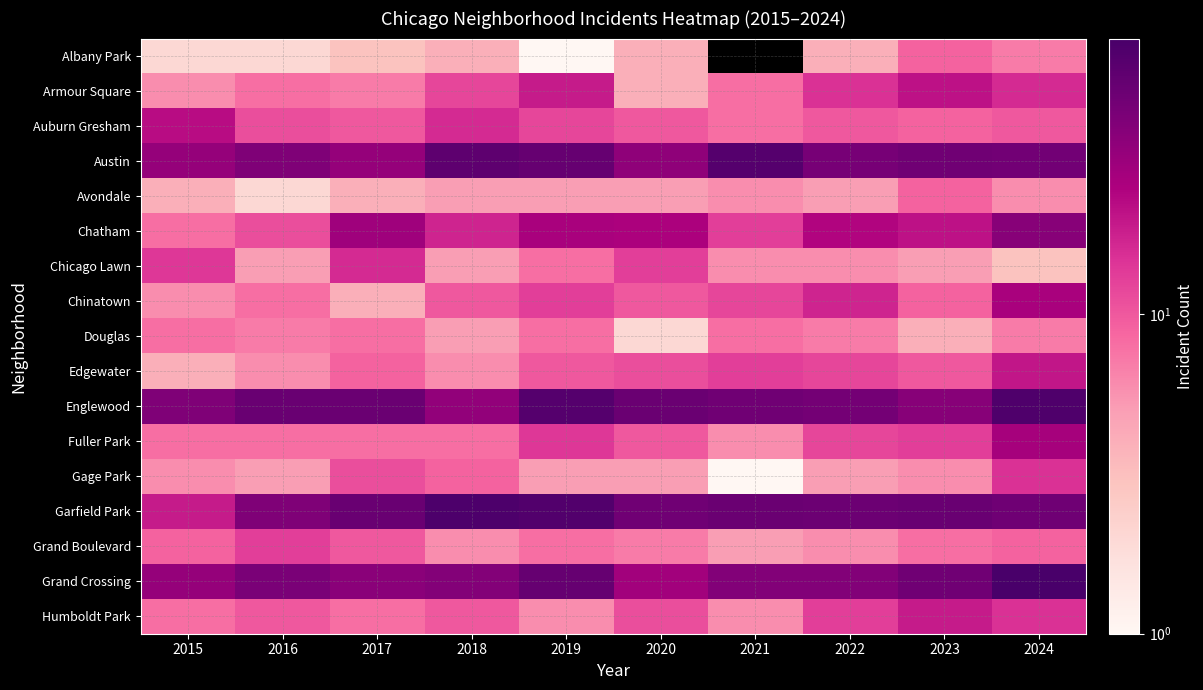

List the series in order of their peak value, lowest first.

Douglas, Albany Park, Avondale, Grand Boulevard, Gage Park, Chicago Lawn, Humboldt Park, Edgewater, Armour Square, Auburn Gresham, Chinatown, Fuller Park, Chatham, Austin, Englewood, Garfield Park, Grand Crossing